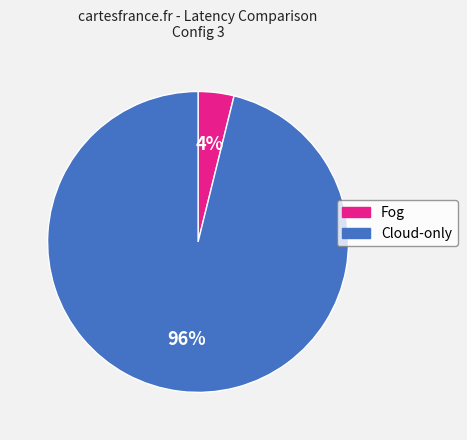

How many segments does this pie chart have?

2